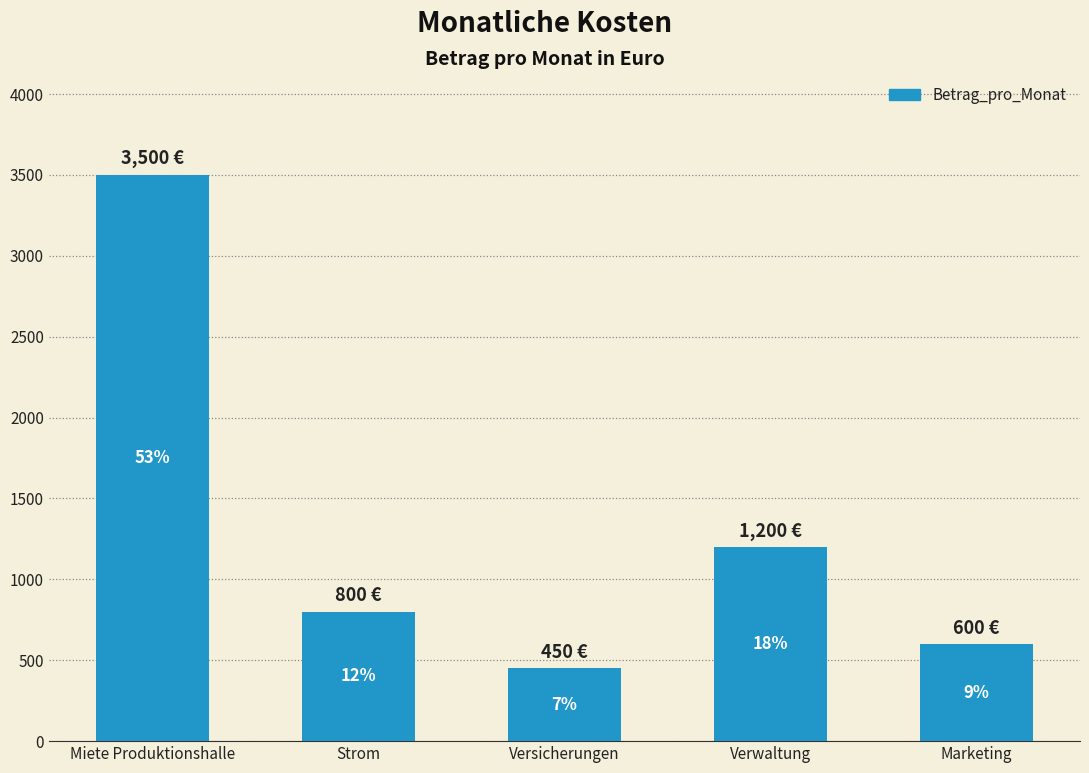

What is the average value?

1310